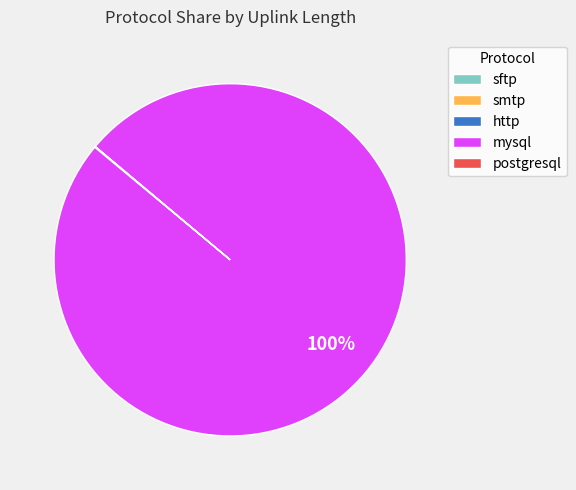

To the nearest percent, what is the difference between the largest and smallest slice percentages?

100%